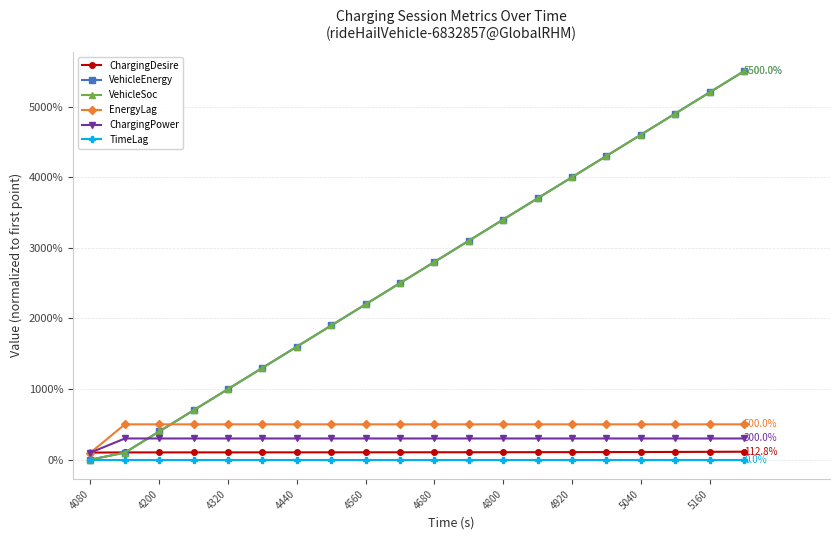

True or false: VehicleSoc and TimeLag cross at least once.

False